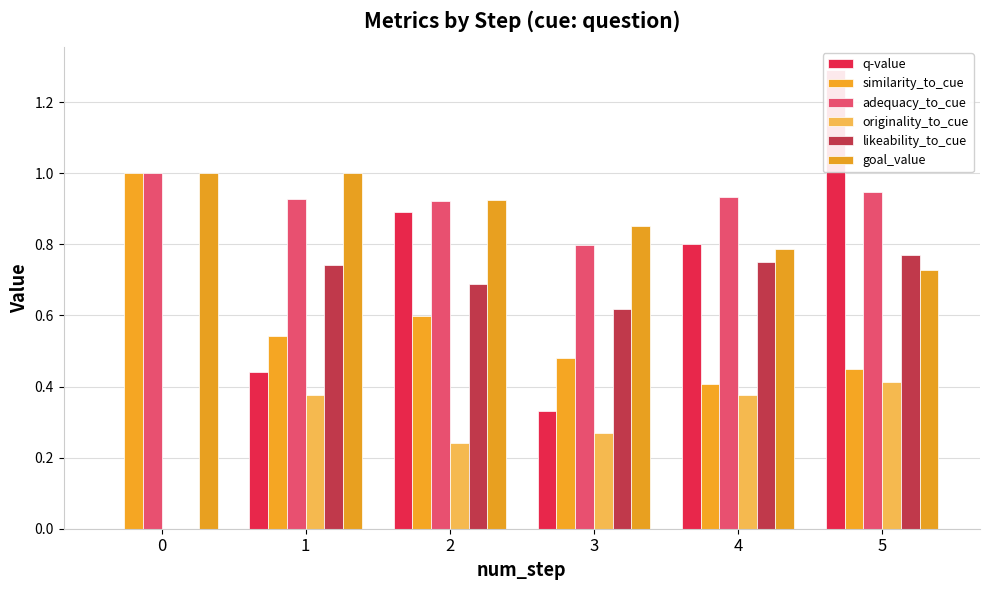

Is it true that q-value equals 0.3 at 3?

True